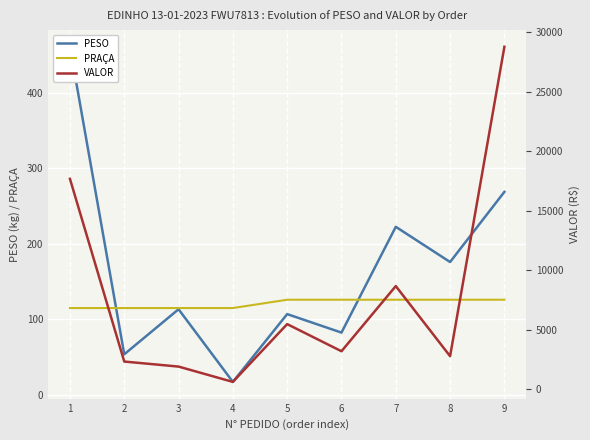

Reading left to right, transcribe all the data shown in this chart.

PESO: 1=460.9	2=53.8	3=113.4	4=17.2	5=107.0	6=82.5	7=222.6	8=175.9	9=268.8
PRAÇA: 1=115.0	2=115.0	3=115.0	4=115.0	5=126.0	6=126.0	7=126.0	8=126.0	9=126.0
VALOR: 1=17672.6	2=2310.5	3=1887.3	4=599.4	5=5459.6	6=3177.4	7=8656.6	8=2762.3	9=28776.2